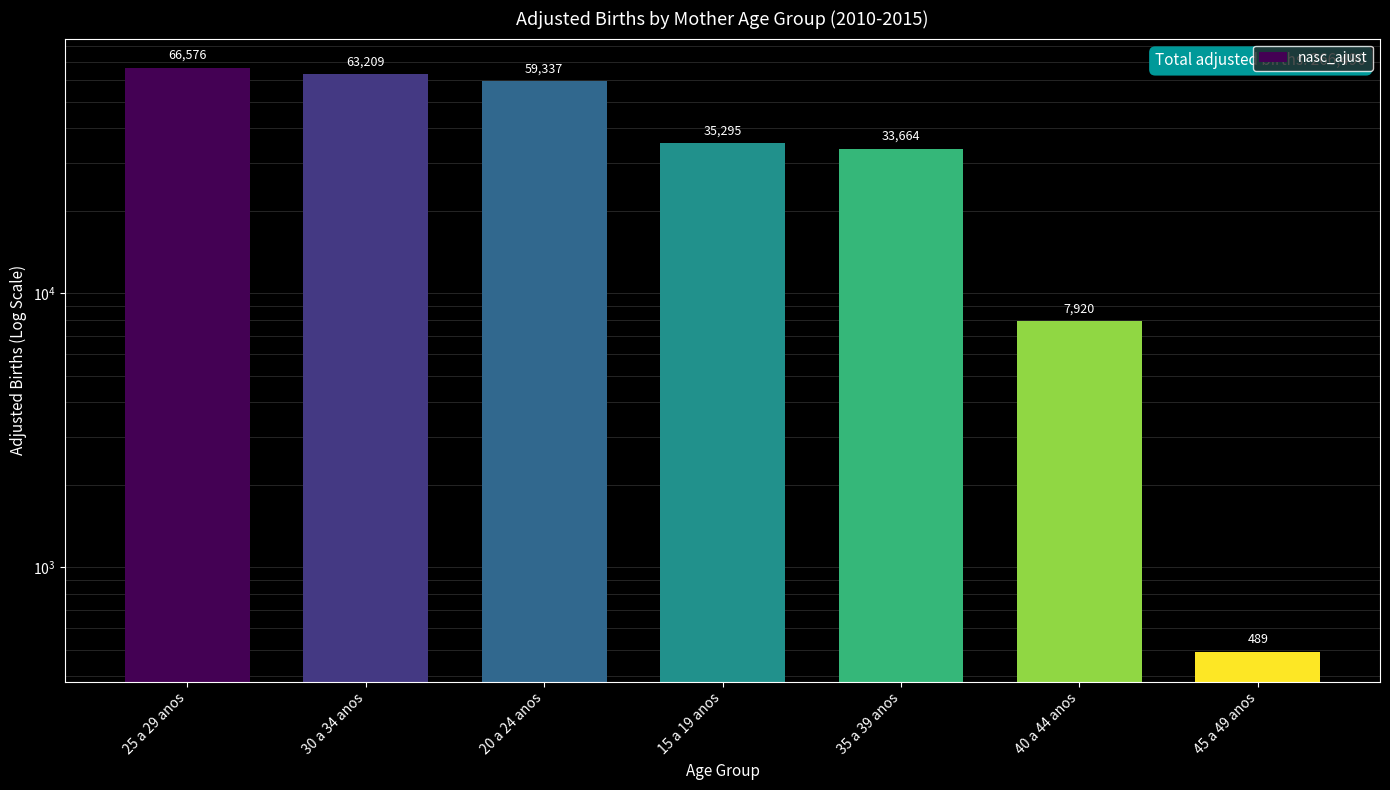

What is the average value?

38070